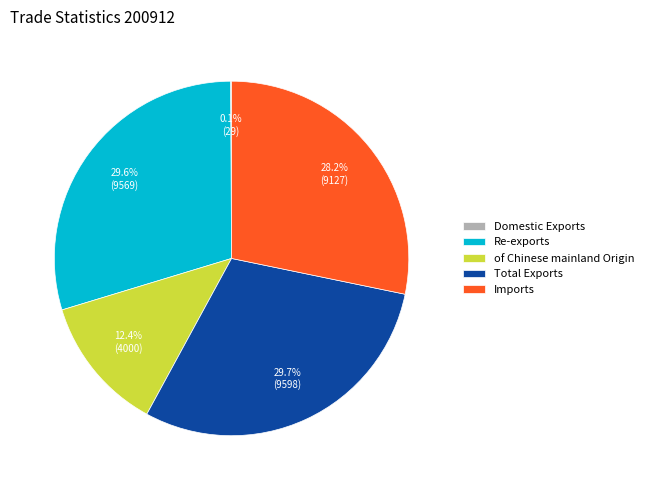

The Total Exports slice represents 41% of the pie. True or false?

False